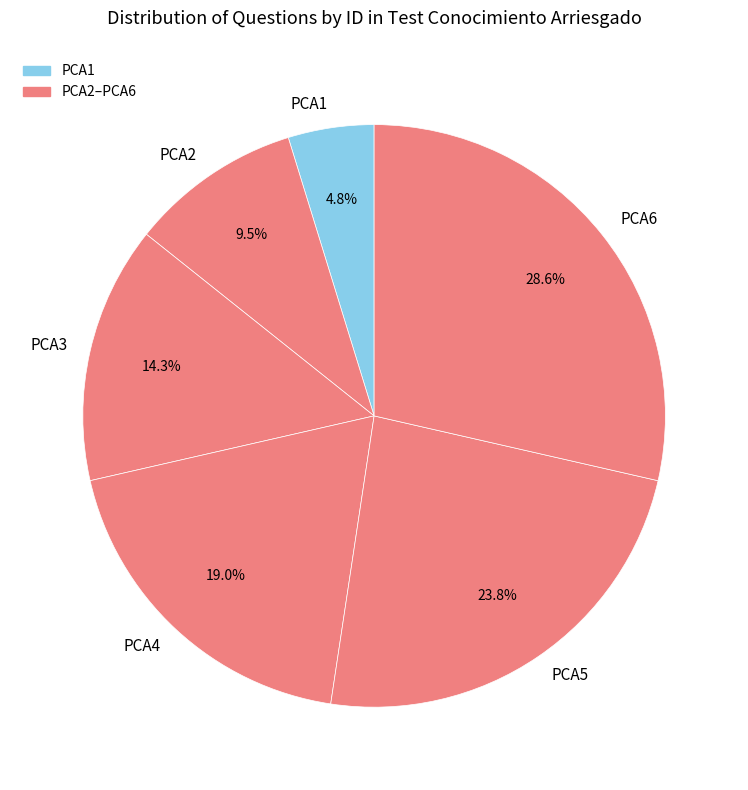

Is the sum of PCA2 and PCA3 greater than half?

No